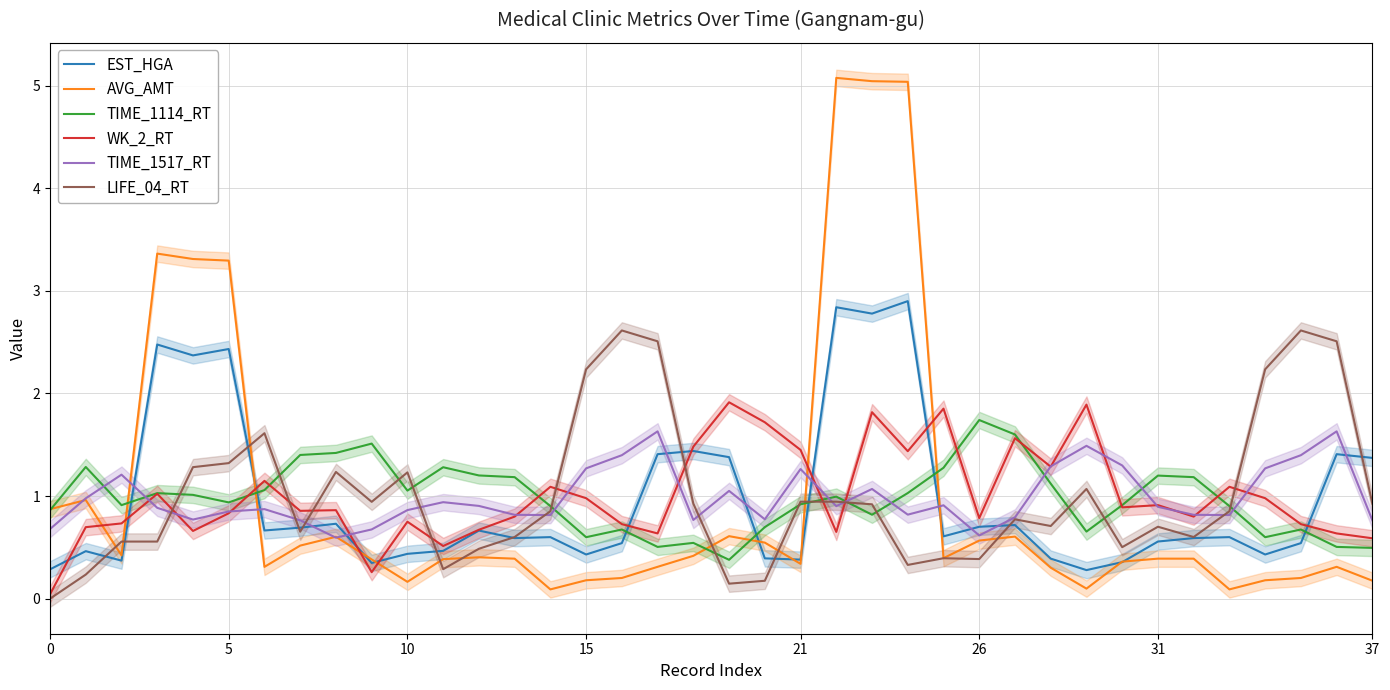

True or false: EST_HGA has more than 0 points higher than both neighbors.

True